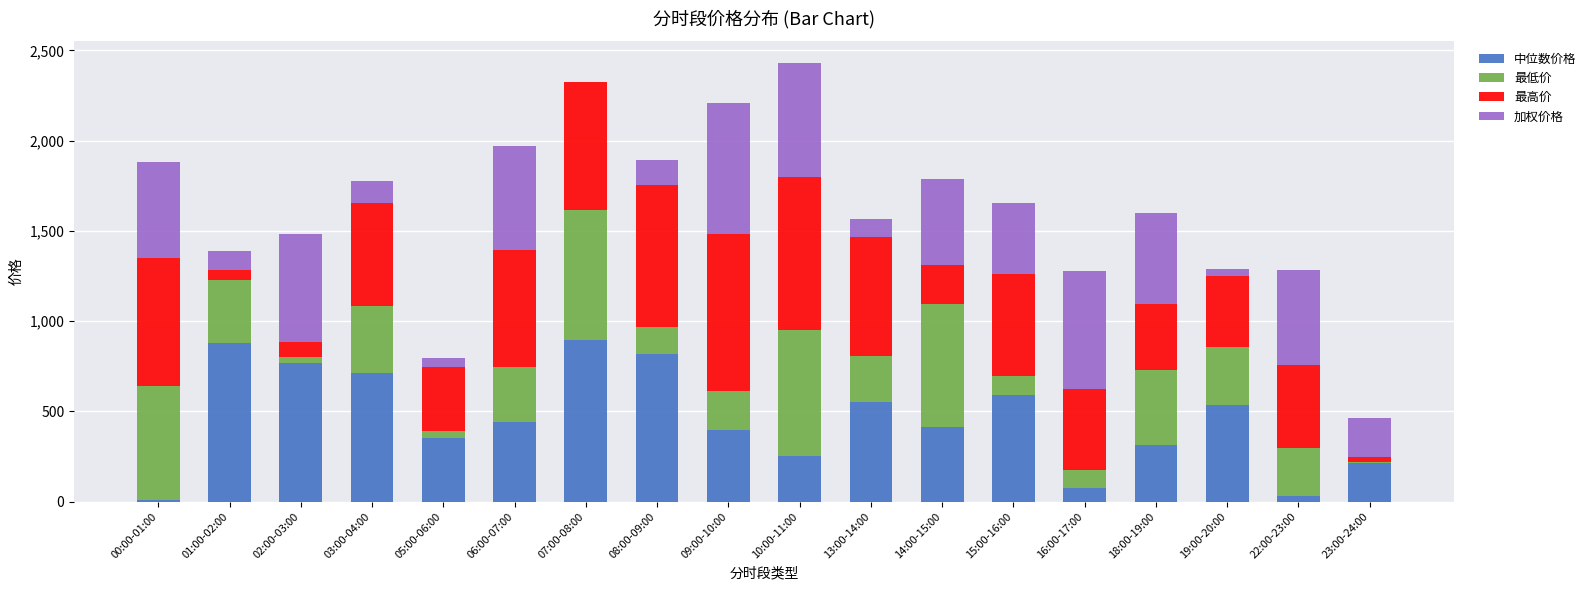

What is the total value across all series at 06:00-07:00?

1970.7